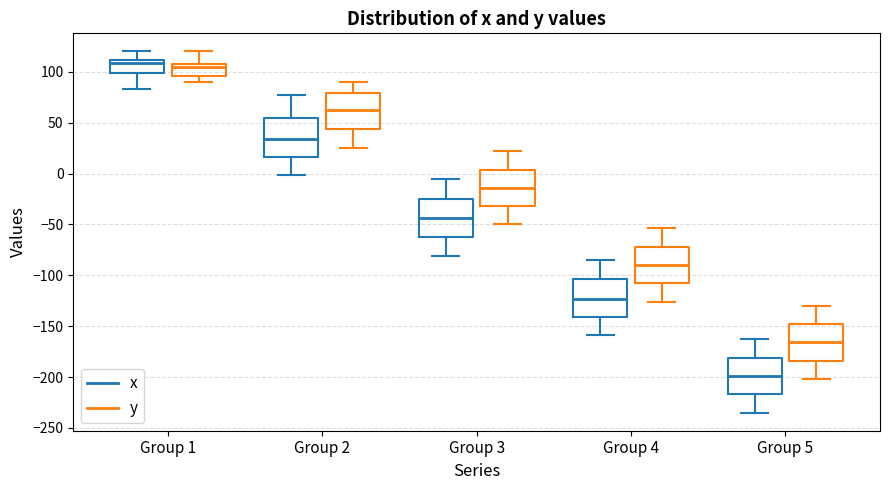

Reading left to right, read every box against the y-axis: the position of its median line, the range the box covers, and the ends of its whiskers. The values are not printed on the chart, so give them approximately, as read against the axis.

Group 1 (x): median 110 (just below the box's upper edge), box 100 to 110, whiskers 85 to 120
Group 1 (y): median 105, box 95 to 110, whiskers 90 to 120
Group 2 (x): median 35, box 15 to 55, whiskers 0 to 75
Group 2 (y): median 60, box 45 to 80, whiskers 25 to 90
Group 3 (x): median -45, box -60 to -25, whiskers -80 to -5
Group 3 (y): median -15, box -30 to 5, whiskers -50 to 20
Group 4 (x): median -125, box -140 to -105, whiskers -160 to -85
Group 4 (y): median -90, box -110 to -70, whiskers -125 to -55
Group 5 (x): median -200, box -215 to -180, whiskers -235 to -165
Group 5 (y): median -165, box -185 to -150, whiskers -200 to -130